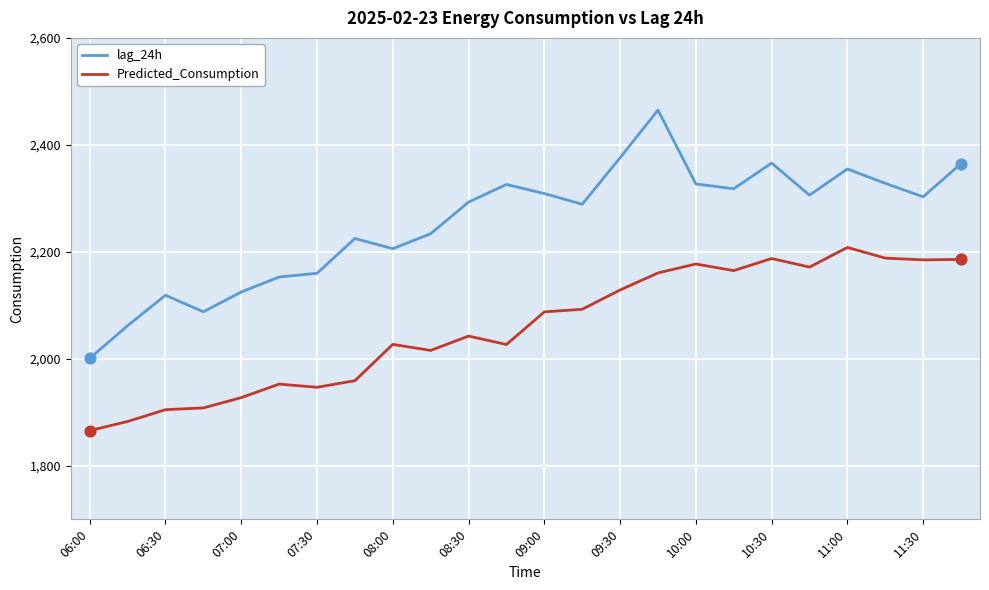

Which series has the largest total across all categories?

lag_24h